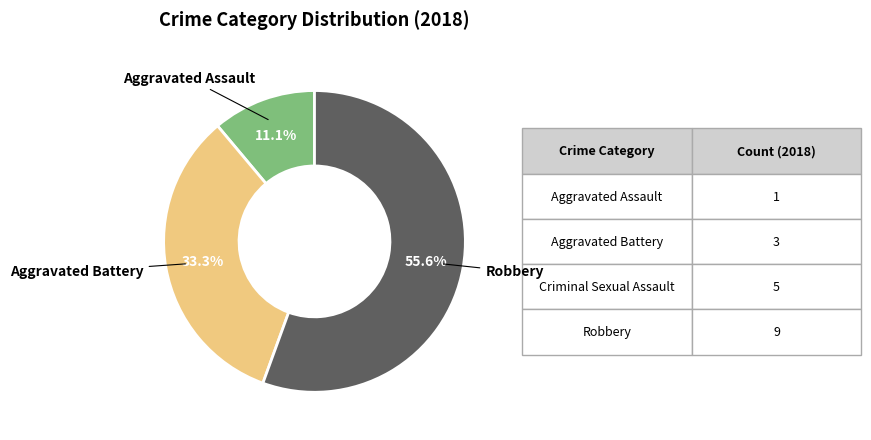

To the nearest percent, what is the average slice percentage?

33%